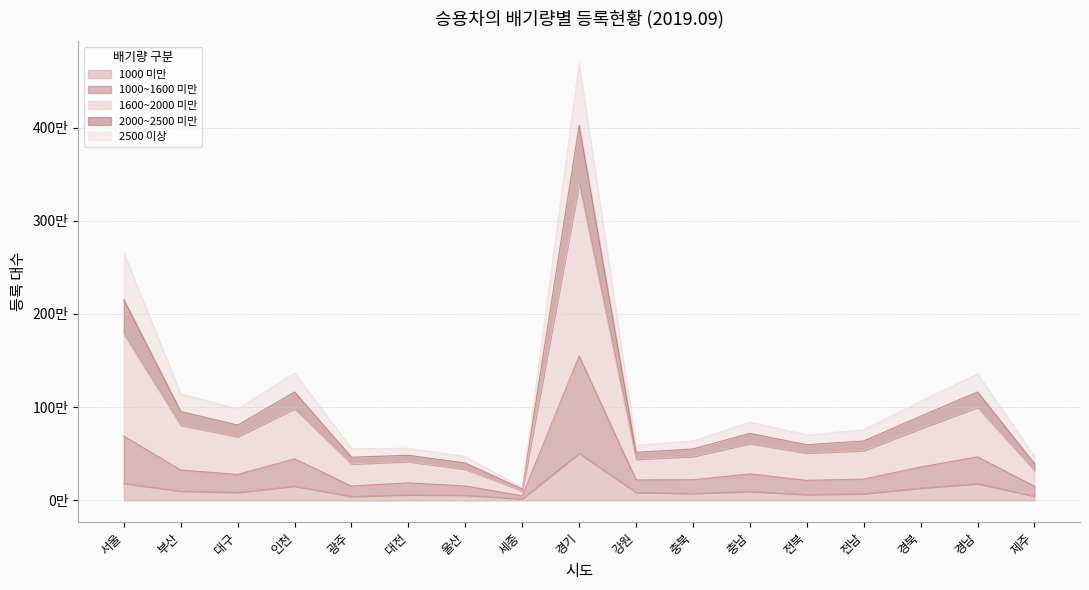

True or false: 1000~1600 미만 and 2000~2500 미만 intersect in this chart.

False